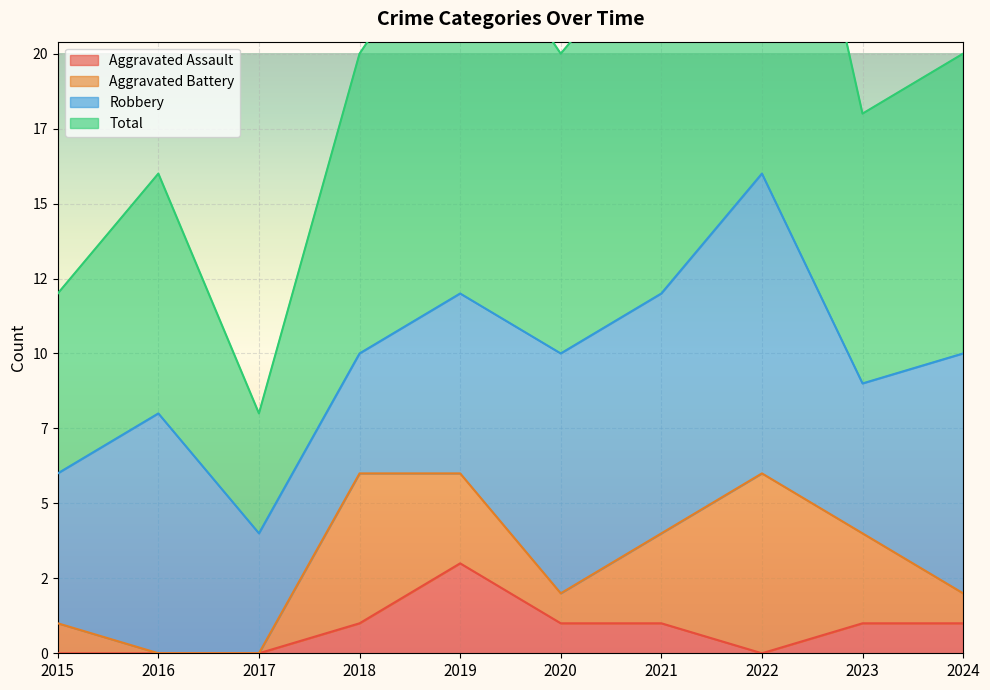

Does the chart display data point markers on the line(s)?

No